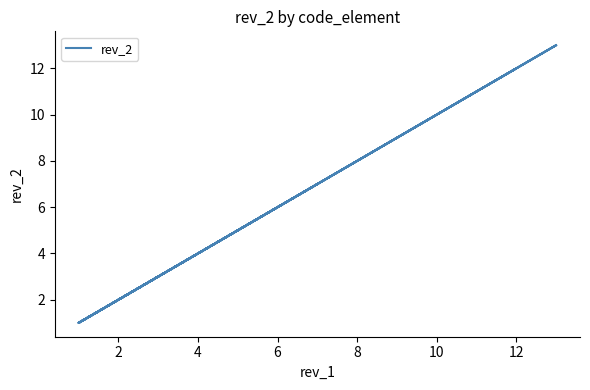

Which has a higher value, 6 or 2?

6